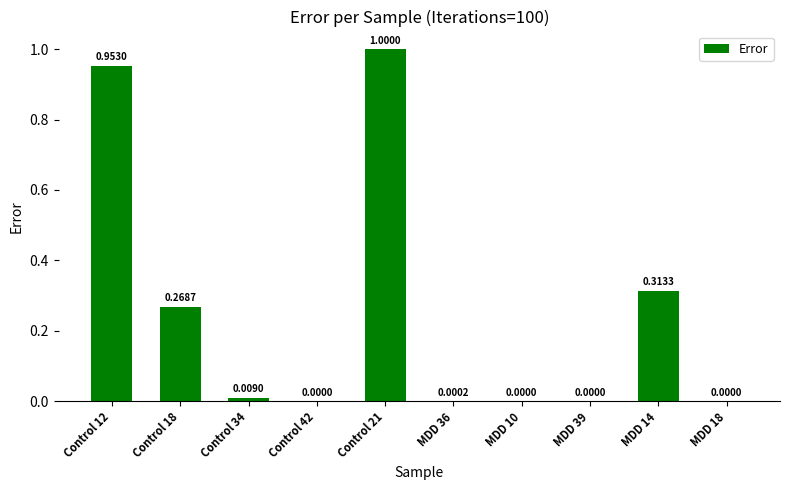

What is the change in value from Control 18 to MDD 10?

-0.3